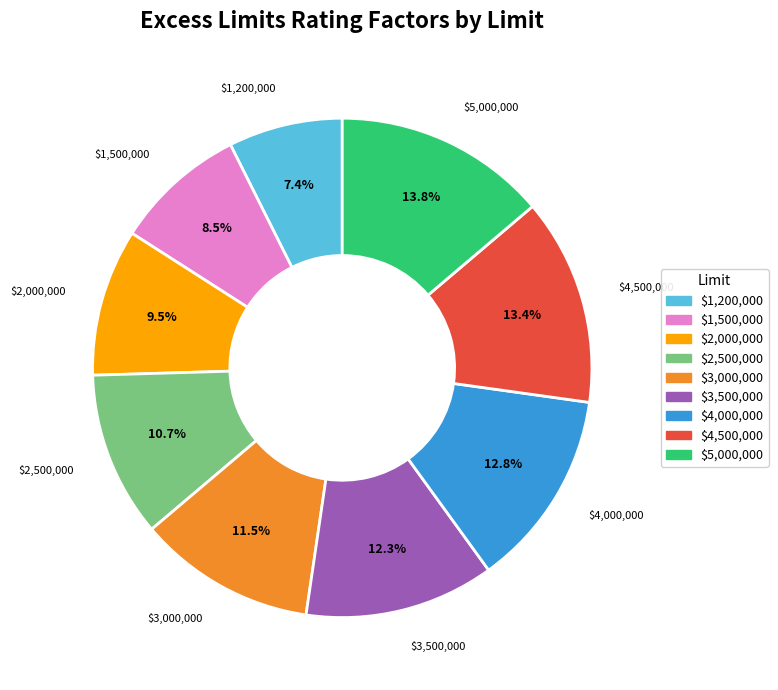

Approximately how many times larger is the value at $1,500,000 compared to $2,500,000?

0.8